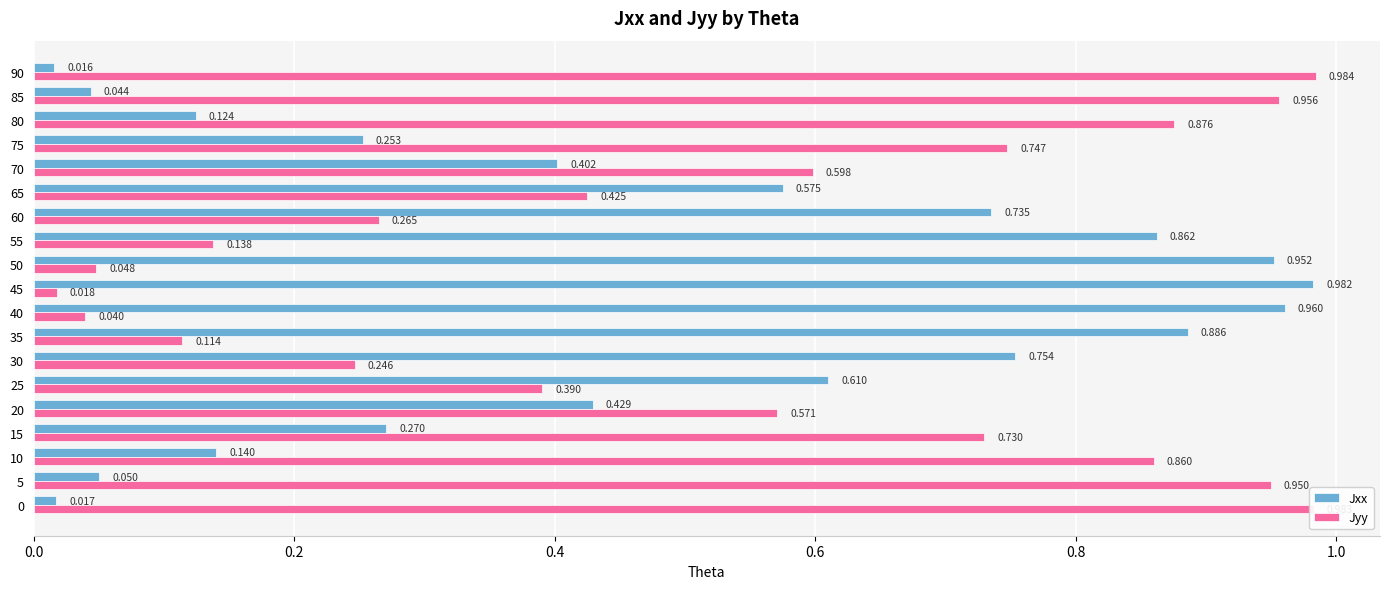

Which category has the highest value in the Jxx series?

45